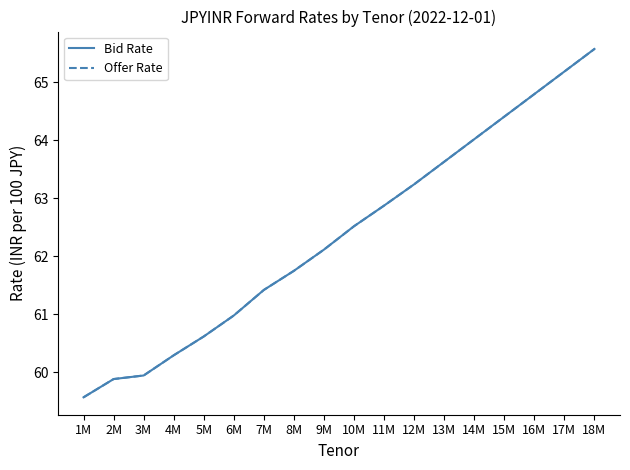

What is the maximum value for Offer Rate?

65.6